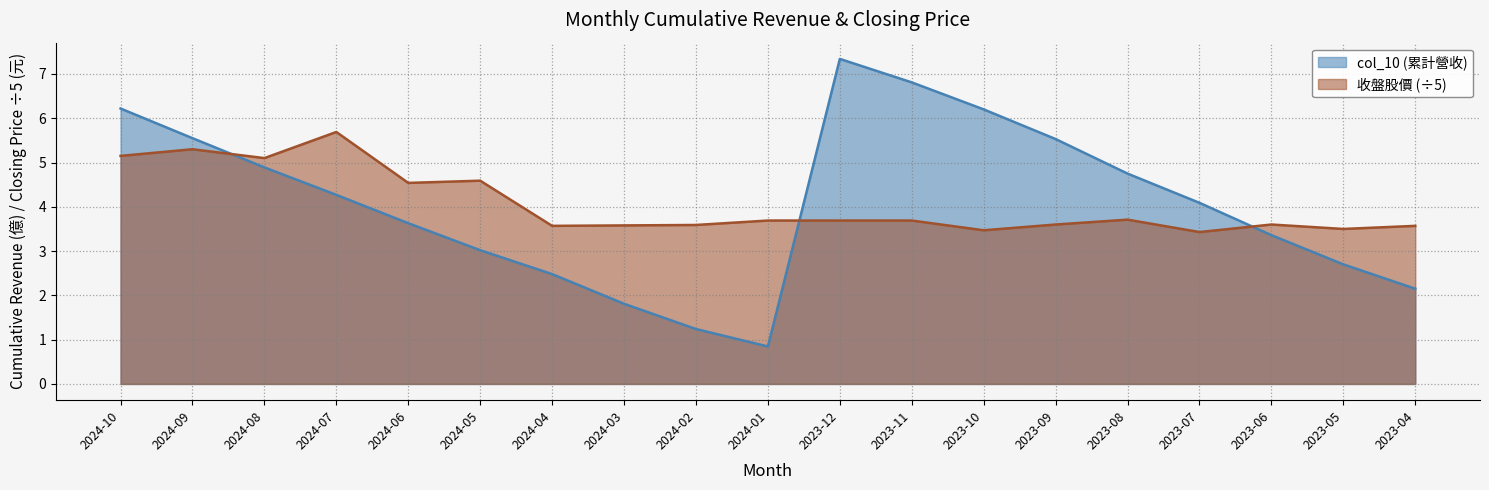

The col_10 (累計營收) series shows 6.2 at 2024-10. True or false?

True